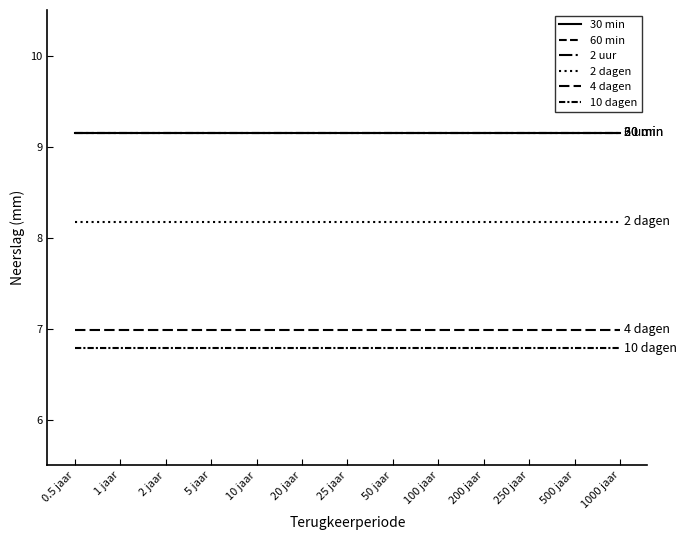

Is this an area chart (filled region under the line)?

No